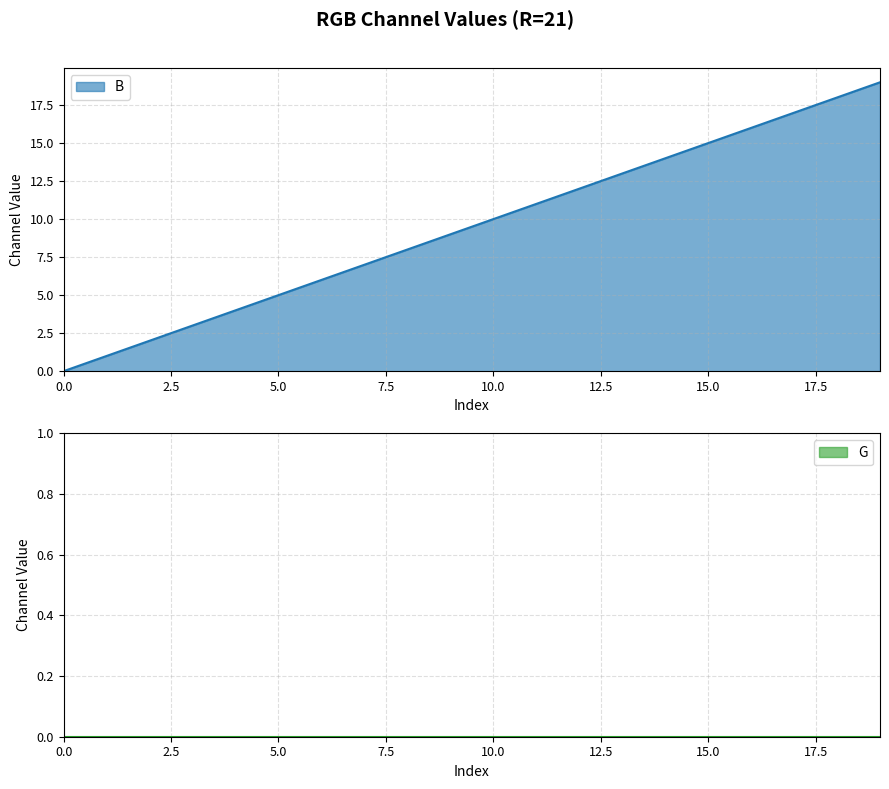

The B series shows 10 at 10.0. True or false?

True